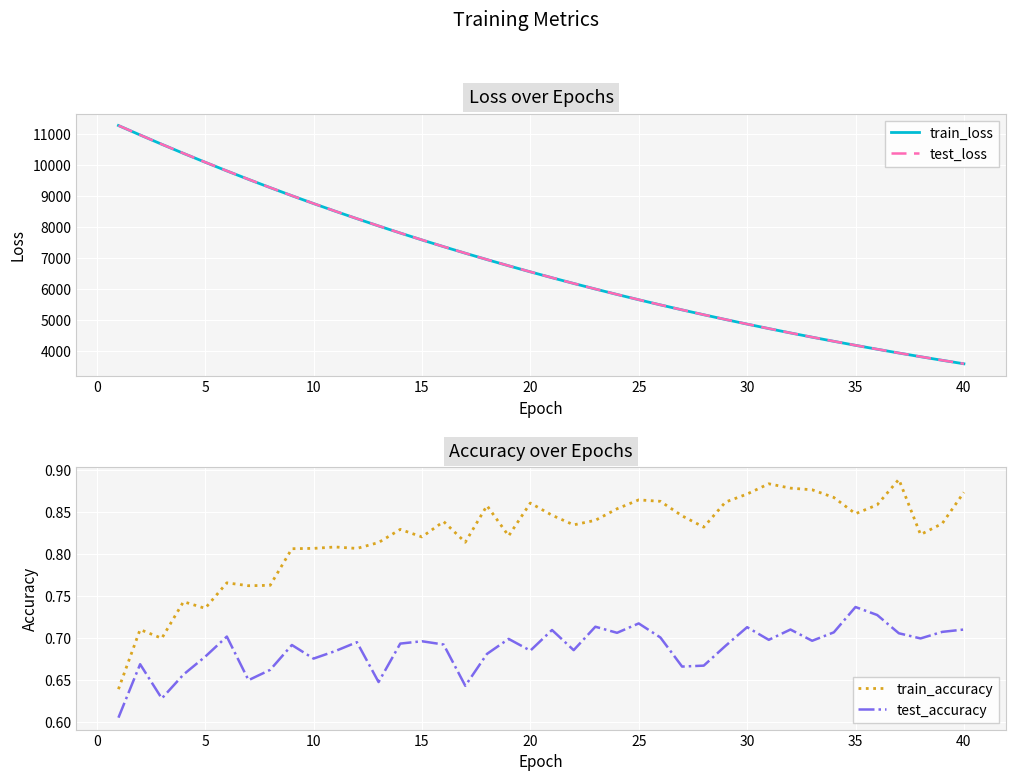

True or false: train_accuracy and test_accuracy intersect in this chart.

False